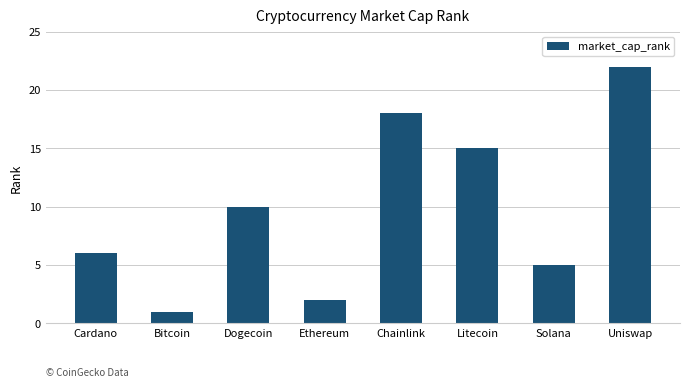

Does the chart contain any negative values?

No